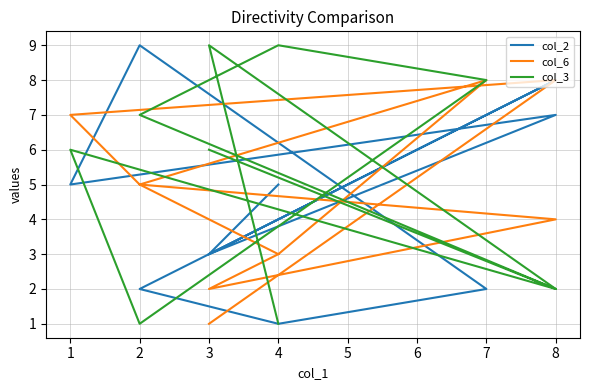

Reading left to right, list all the values displayed in this chart.

col_2: 5	3	8	2	1	2	9	5	7	3
col_6: 3	2	4	5	3	8	5	7	8	1
col_3: 1	9	2	7	9	8	1	6	2	6